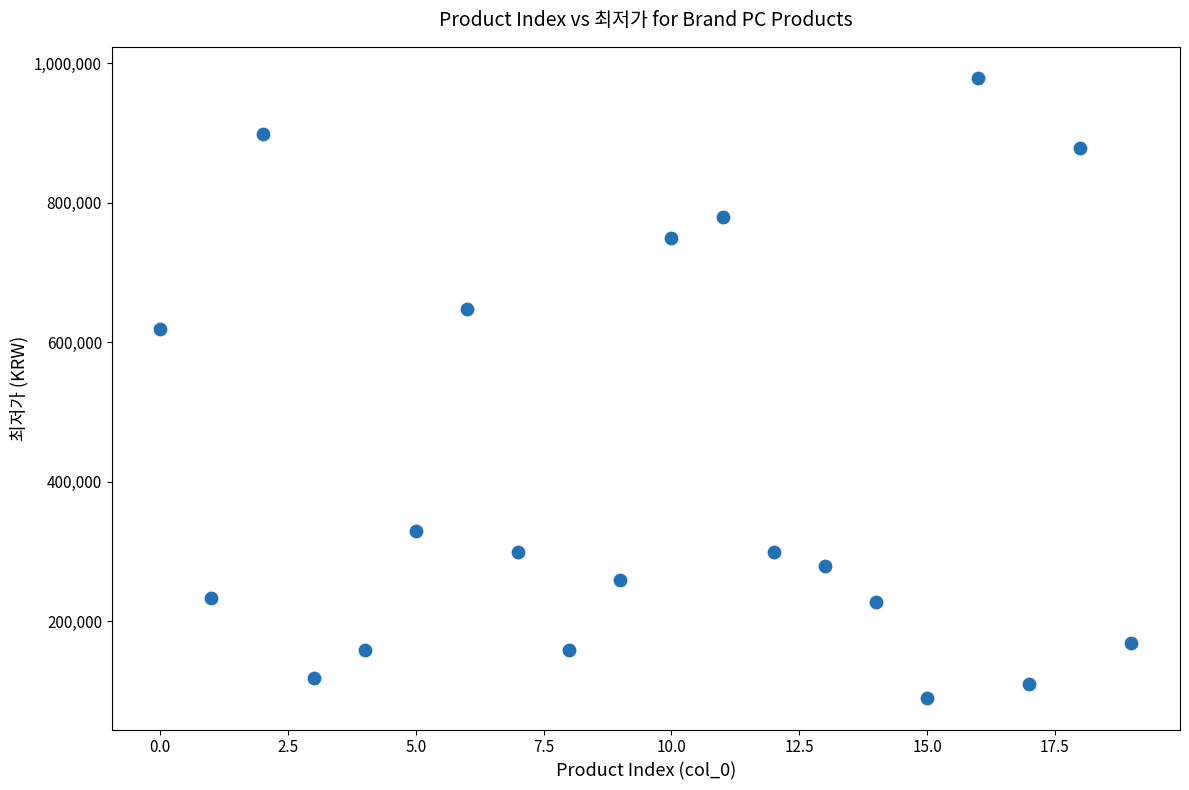

What Y value in the scatter plot is closest to 534140?

619000